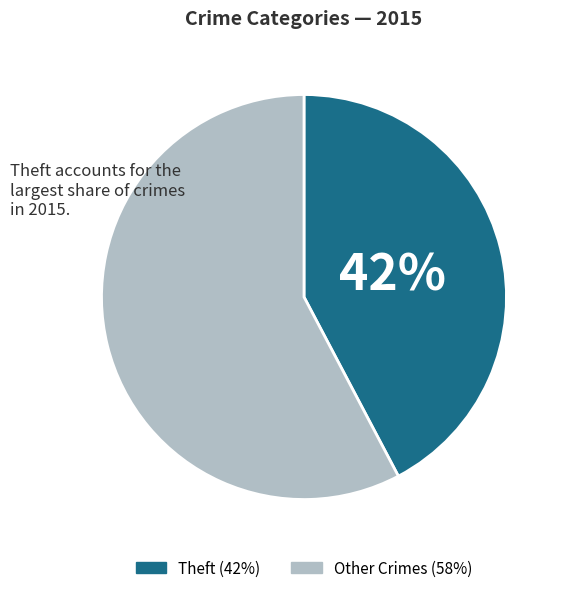

To the nearest percent, what is the average slice percentage?

50%